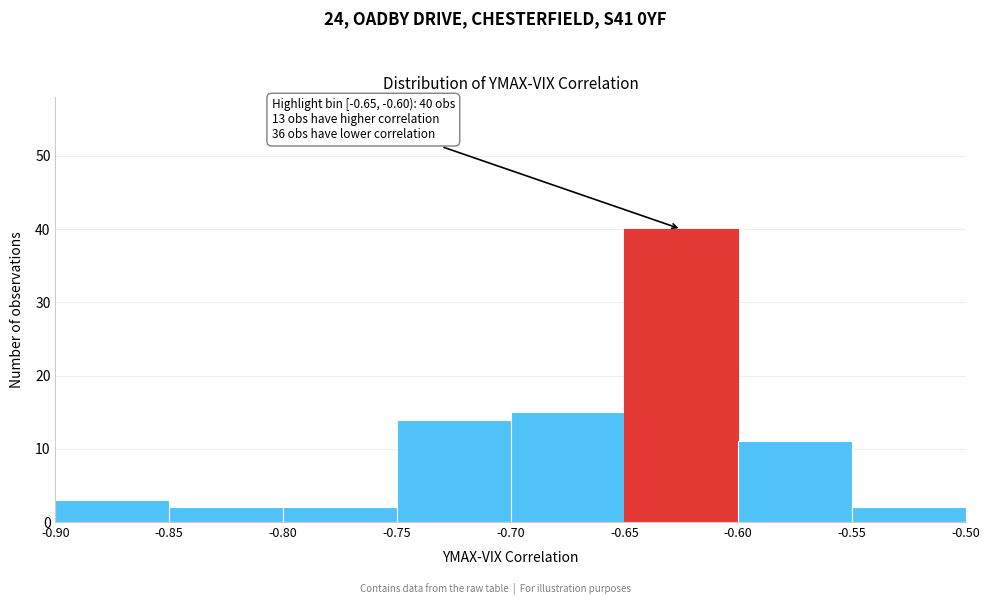

Which range on the x-axis has the tallest bar?

-0.65 to -0.60